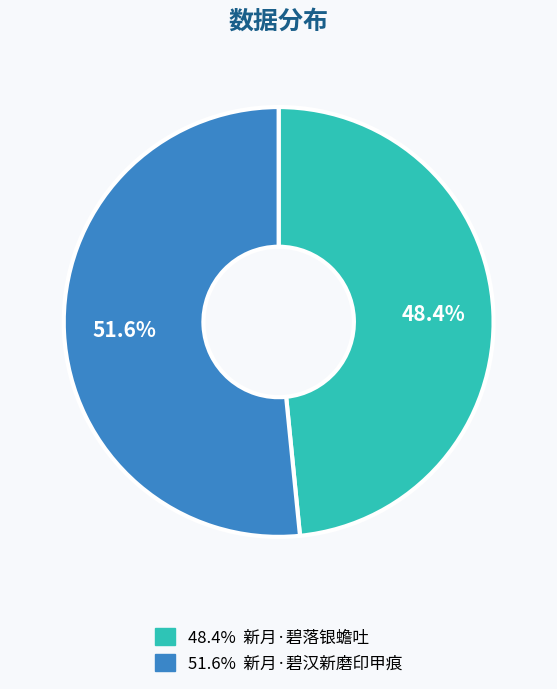

How many slices are in this pie chart?

2